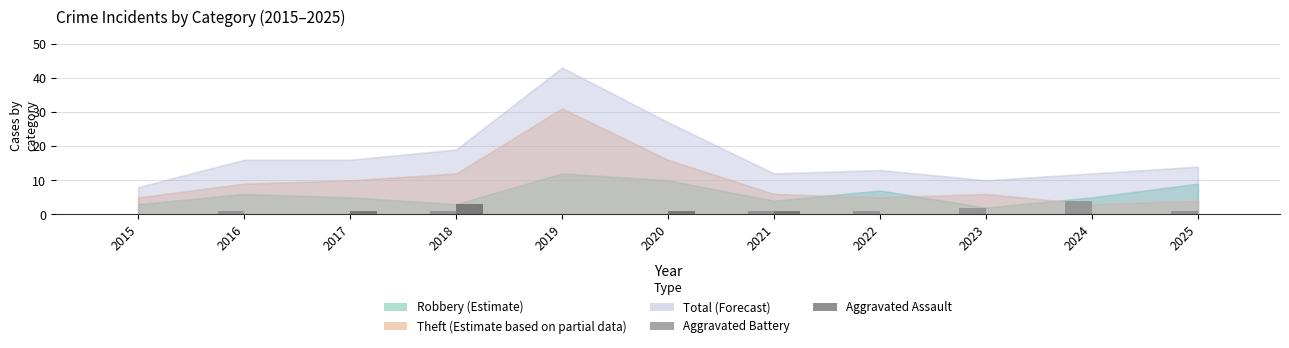

How many groups of bars are there?

11